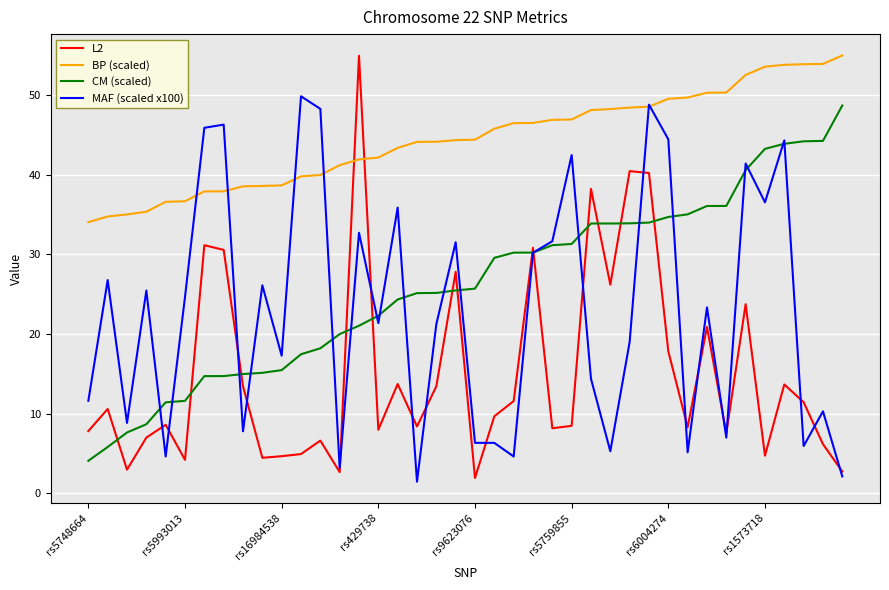

What is the greatest value displayed?

55.0